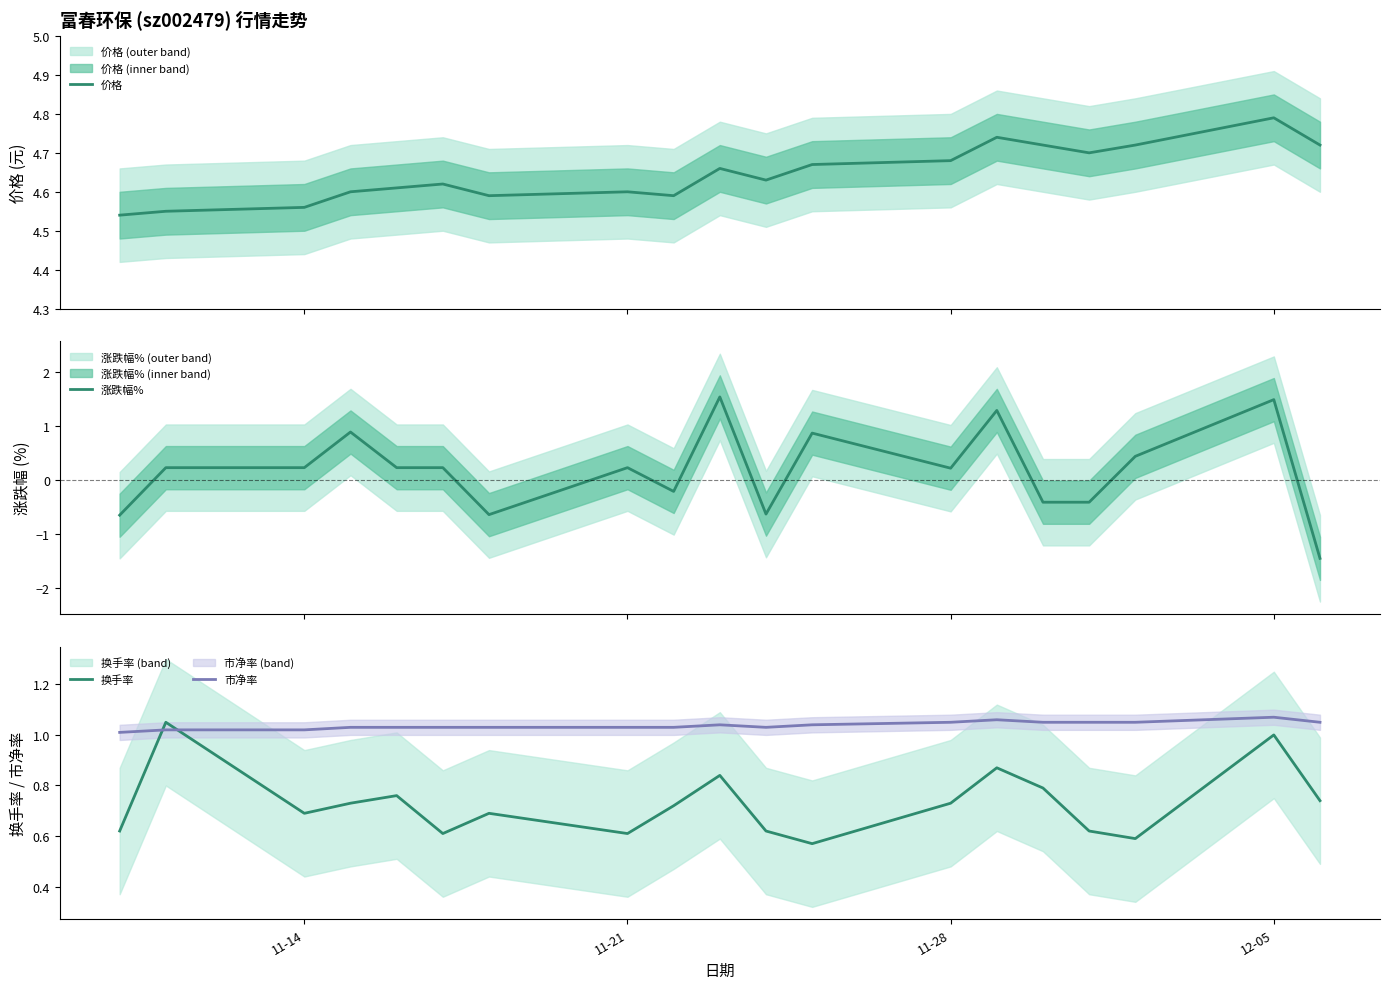

What is the minimum value for 涨跌幅%?

-1.5